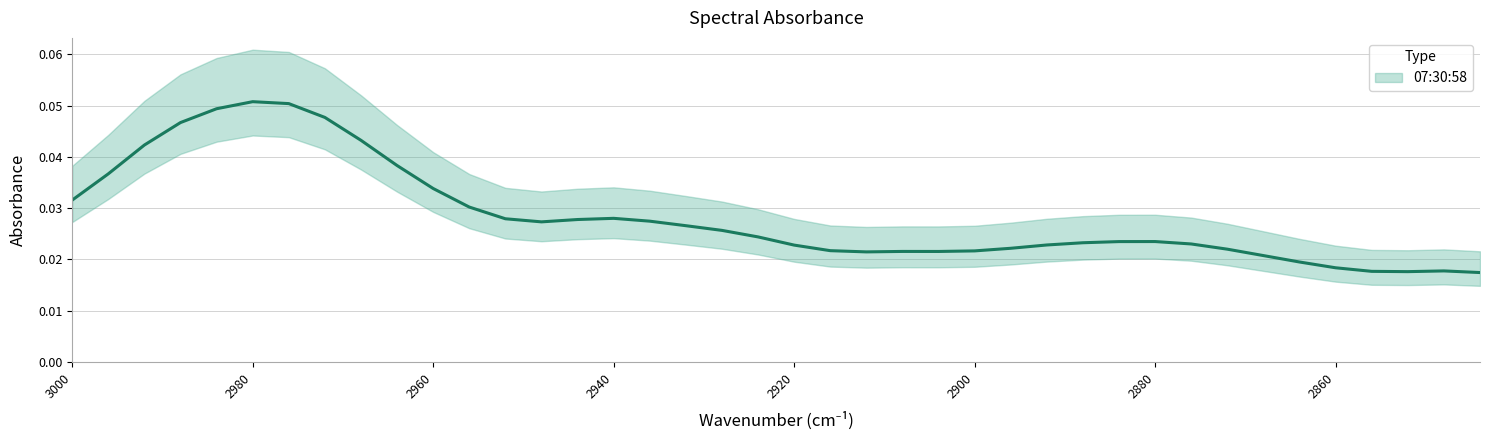

How many points are lower than both their immediate neighbors (excluding endpoints)?

4